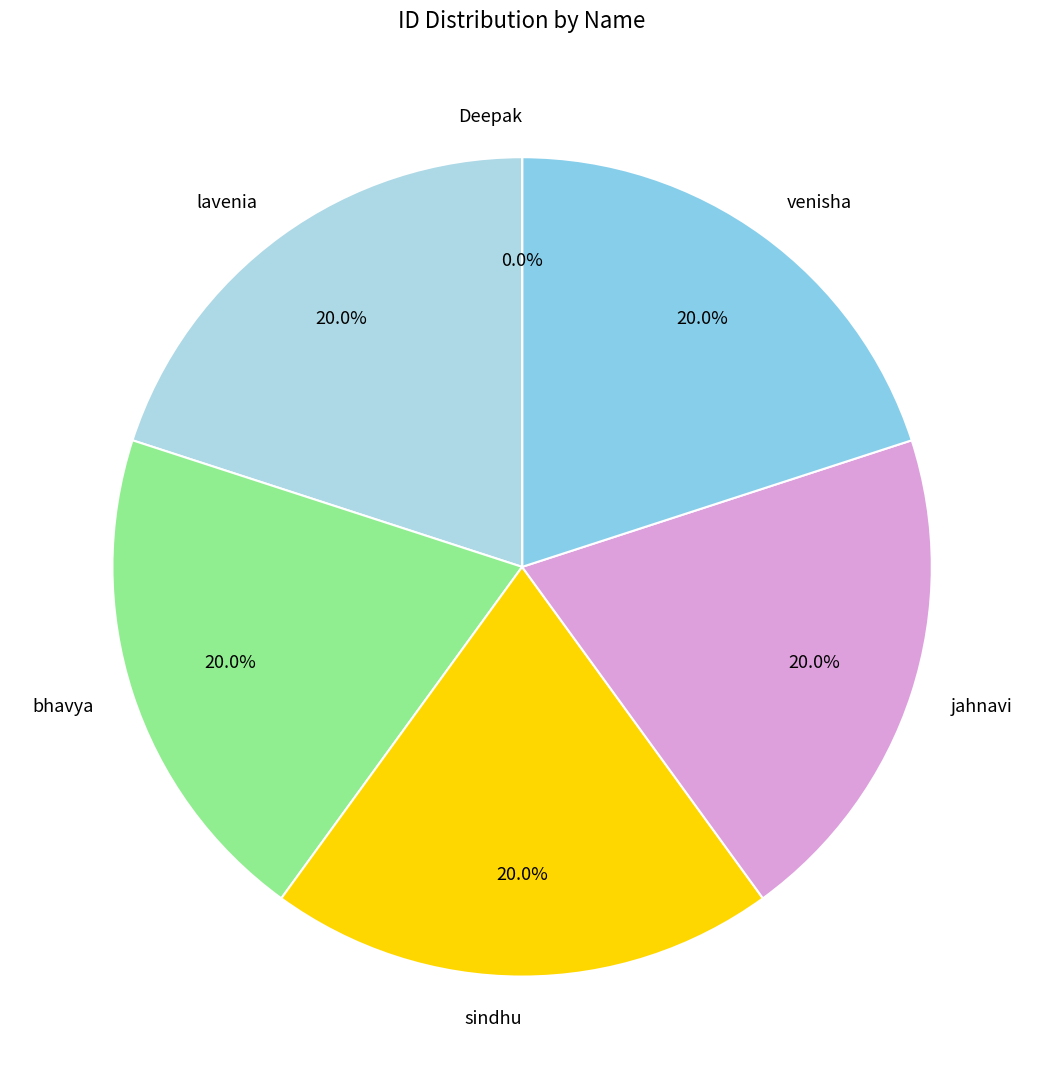

To the nearest percent, what is the difference between the largest and smallest slice percentages?

20%